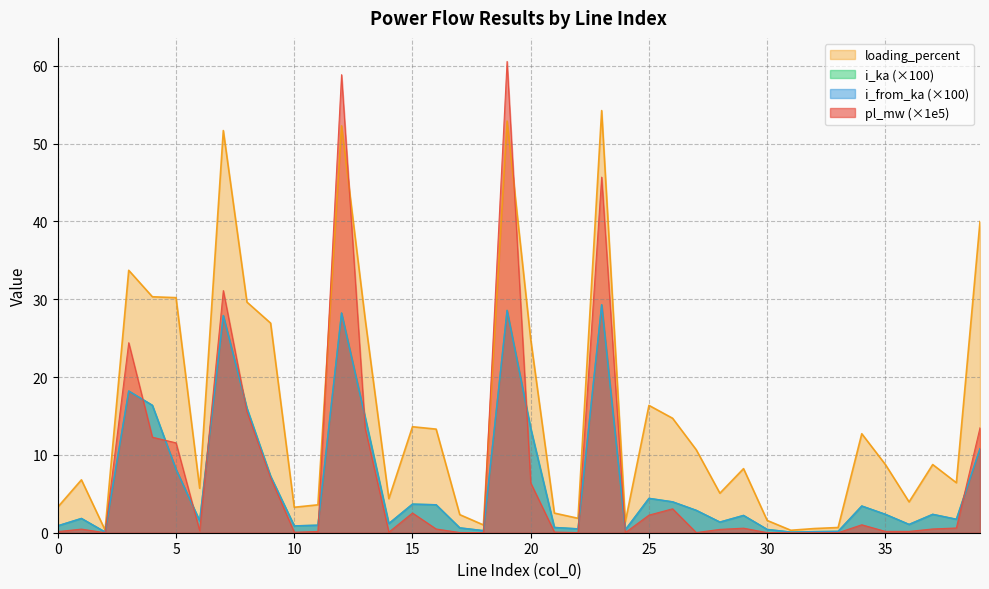

The value of loading_percent at 6 is 2.8. True or false?

False